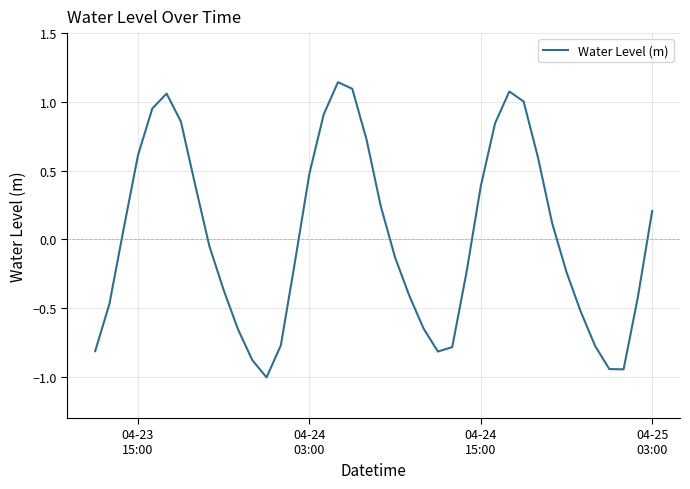

What is the smallest value displayed?

-1.0